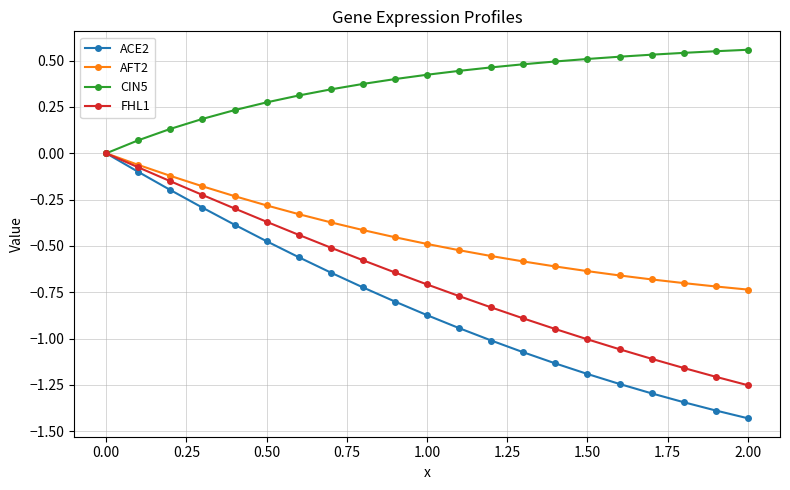

What is the difference between the maximum and second lowest values in the FHL1 series?

1.2